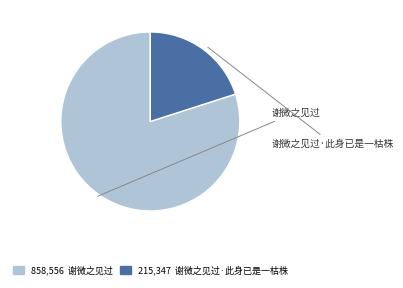

The 215,347 谢微之见过·此身已是一枯株 slice represents 20% of the pie. True or false?

True